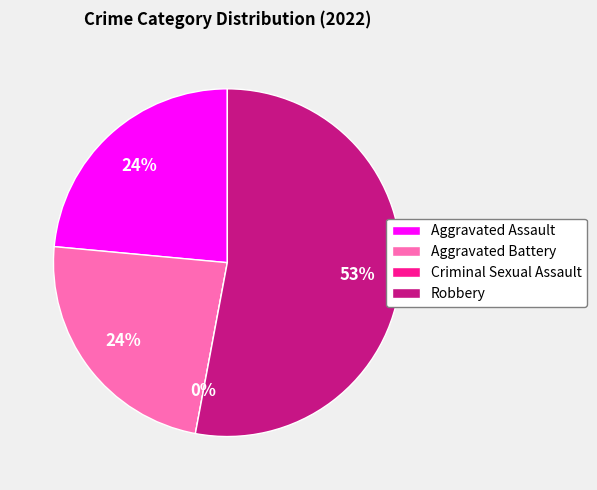

True or false: Aggravated Battery accounts for 37% of the total.

False